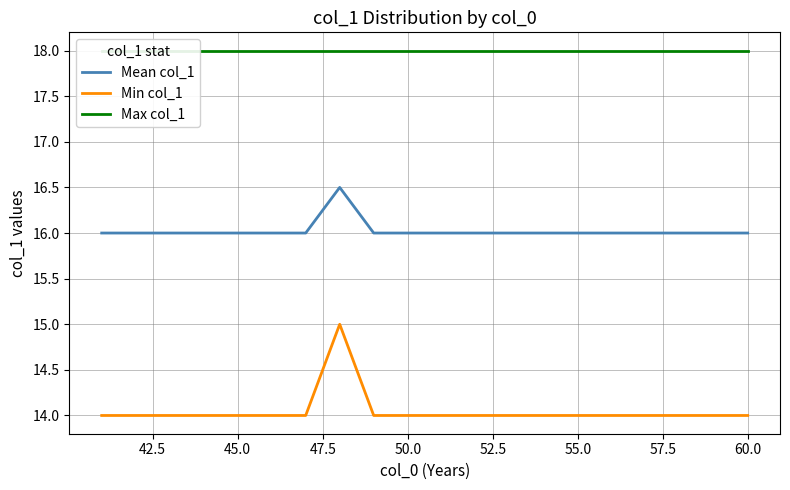

Which series has the largest total across all categories?

Max col_1